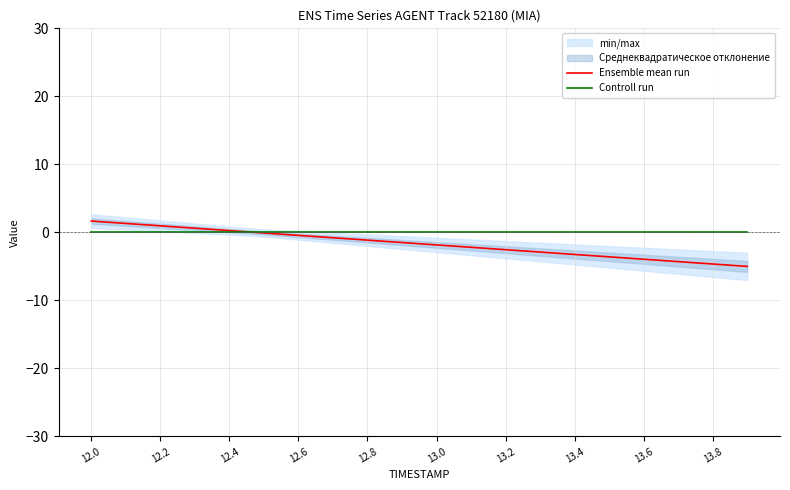

Is it true that Ensemble mean run equals -4.6 at 13.8?

True